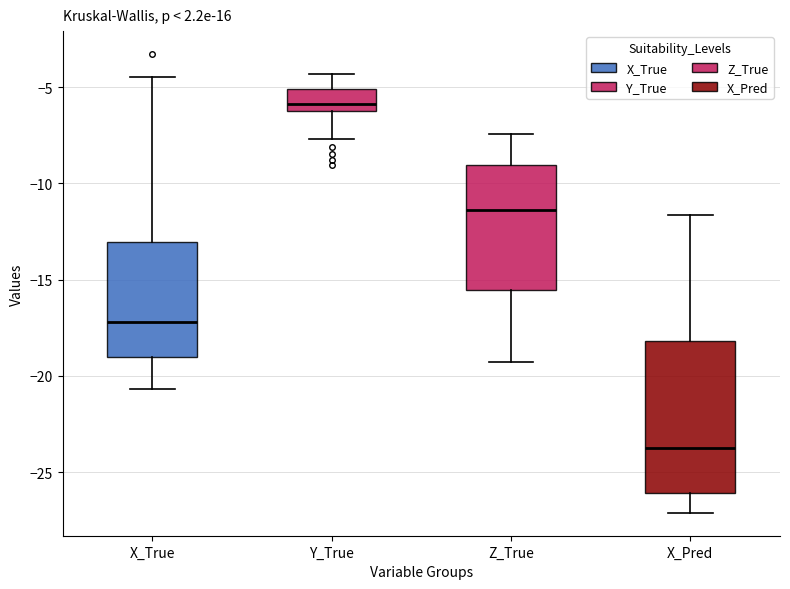

Which box's median line is the highest?

Y_True